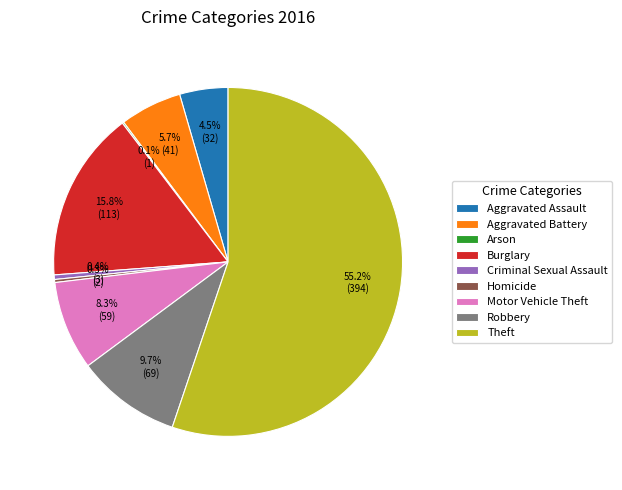

What portion of the pie excludes Burglary?

84.2%